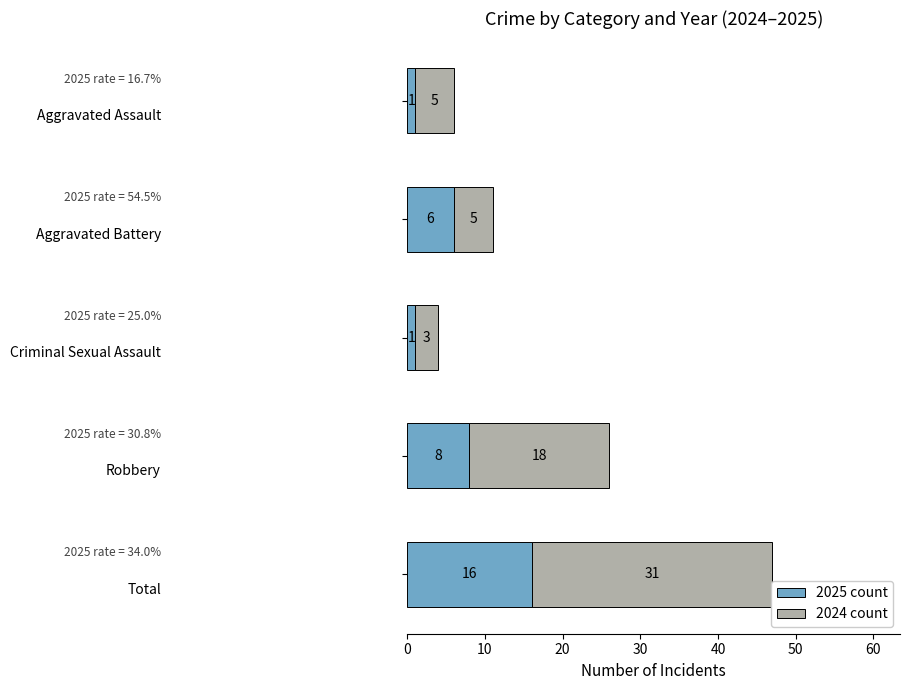

How many data points does each series have?

5